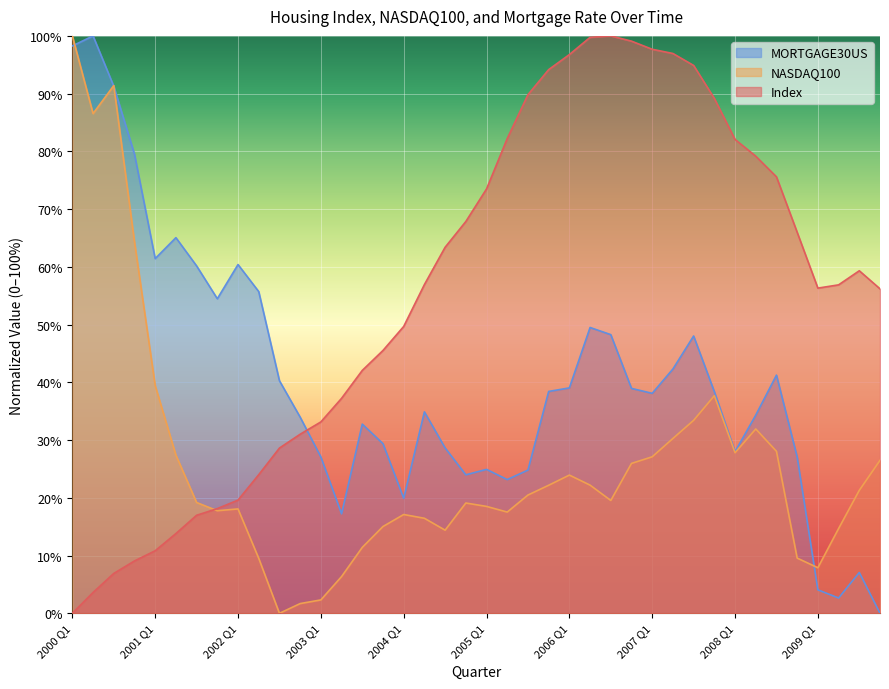

How many lines are shown in the chart?

3